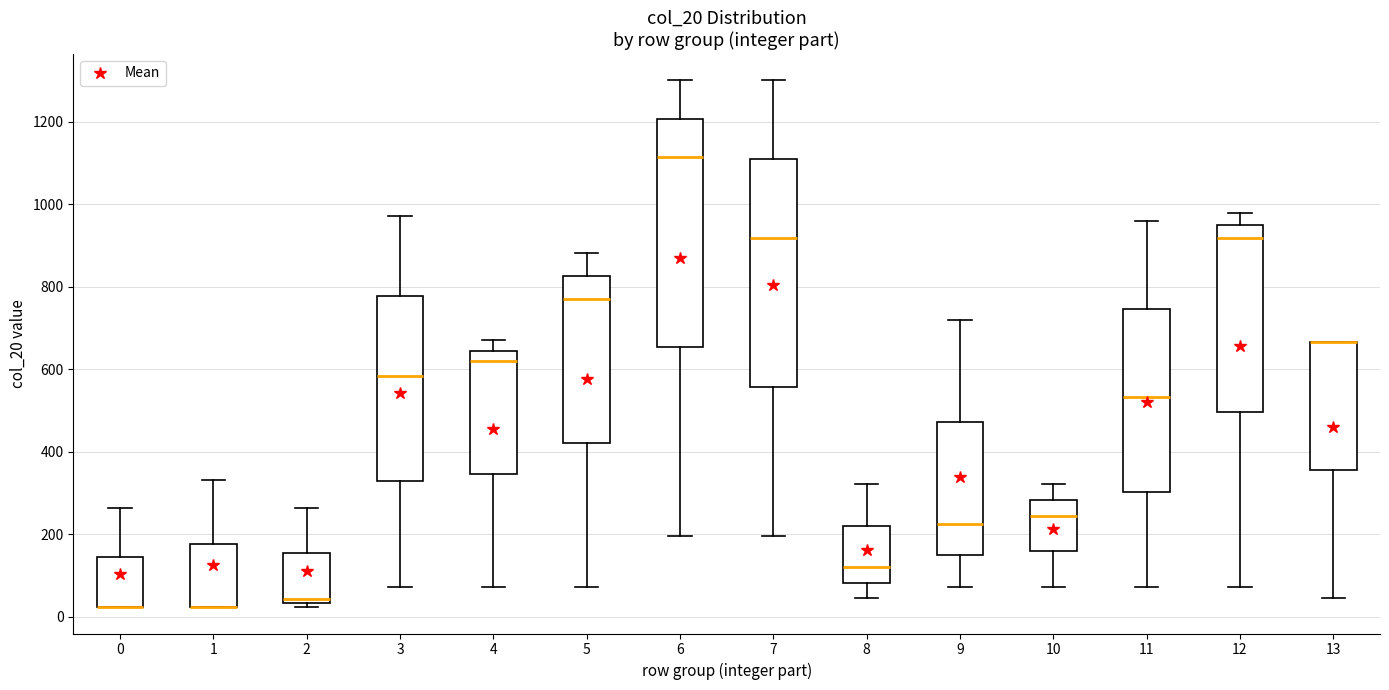

Reading left to right, transcribe this box plot: for each box, give where its median line is, the range the box spans, and where its two whiskers end, as read against the y-axis. The values are not printed on the chart, so give them approximately, as read against the axis.

0: median 20 (drawn on the box's lower edge), box 20 to 140, whiskers 20 to 260
1: median 20 (drawn on the box's lower edge), box 20 to 180, whiskers 20 to 340
2: median 40 (just above the box's lower edge), box 40 to 160, whiskers 20 to 260
3: median 580, box 320 to 780, whiskers 80 to 980
4: median 620, box 340 to 640, whiskers 80 to 680
5: median 780, box 420 to 820, whiskers 80 to 880
6: median 1120, box 660 to 1200, whiskers 200 to 1300
7: median 920, box 560 to 1100, whiskers 200 to 1300
8: median 120, box 80 to 220, whiskers 40 to 320
9: median 220, box 140 to 480, whiskers 80 to 720
10: median 240, box 160 to 280, whiskers 80 to 320
11: median 540, box 300 to 740, whiskers 80 to 960
12: median 920, box 500 to 940, whiskers 80 to 980
13: median 660 (drawn on the box's upper edge), box 360 to 660, whiskers 40 to 660